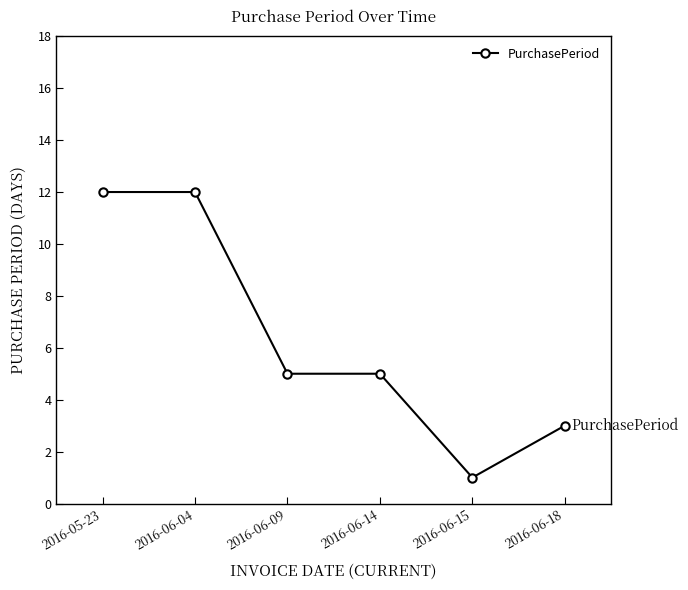

What is the difference between the values at 2016-06-09 and 2016-05-23?

7